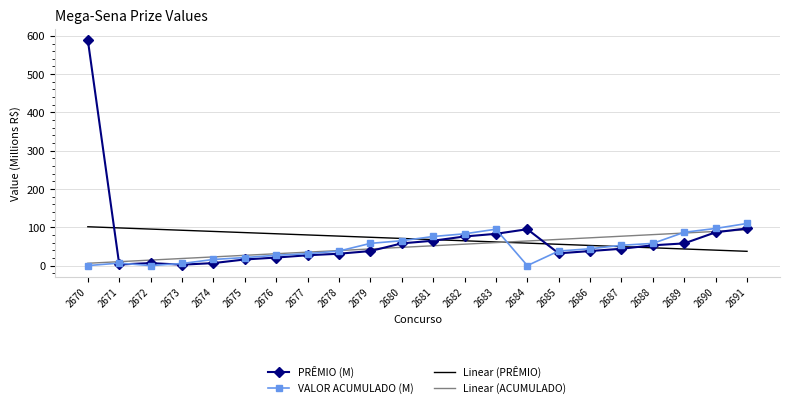

What is the difference between the highest and lowest values at 2683?

34.9